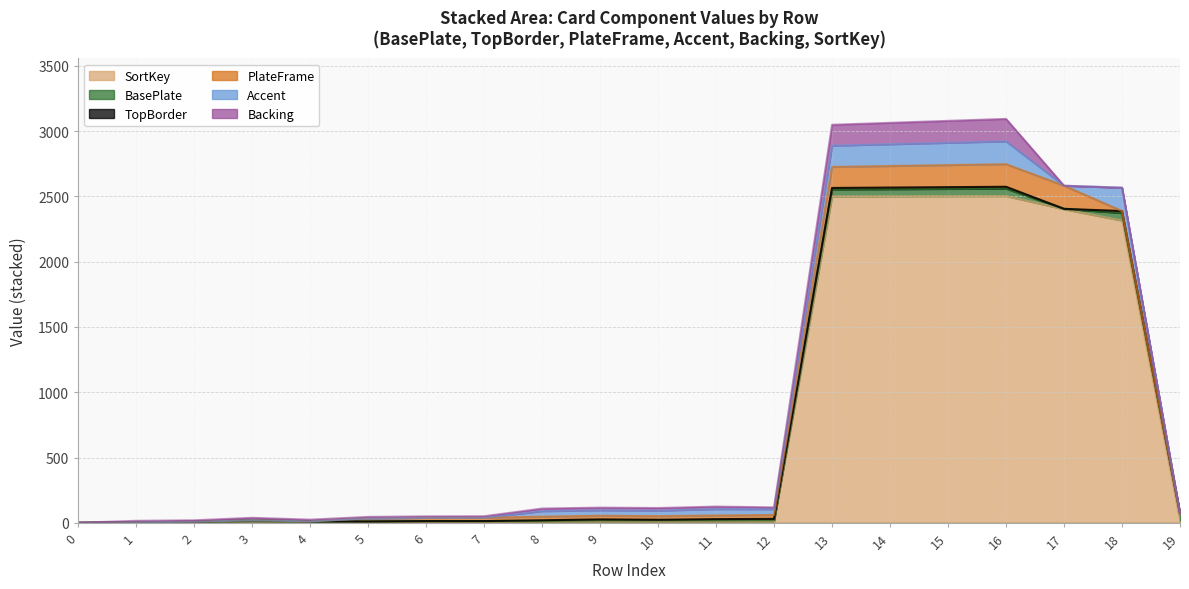

Read the BasePlate value at 3, to the nearest 5.

10